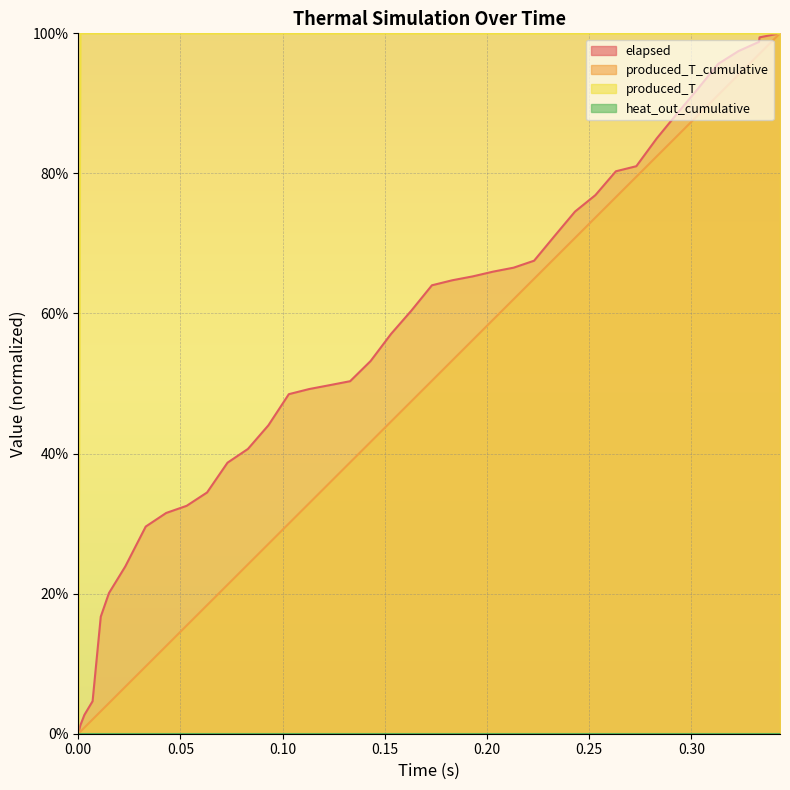

How many values in the produced_T series are below 100?

2